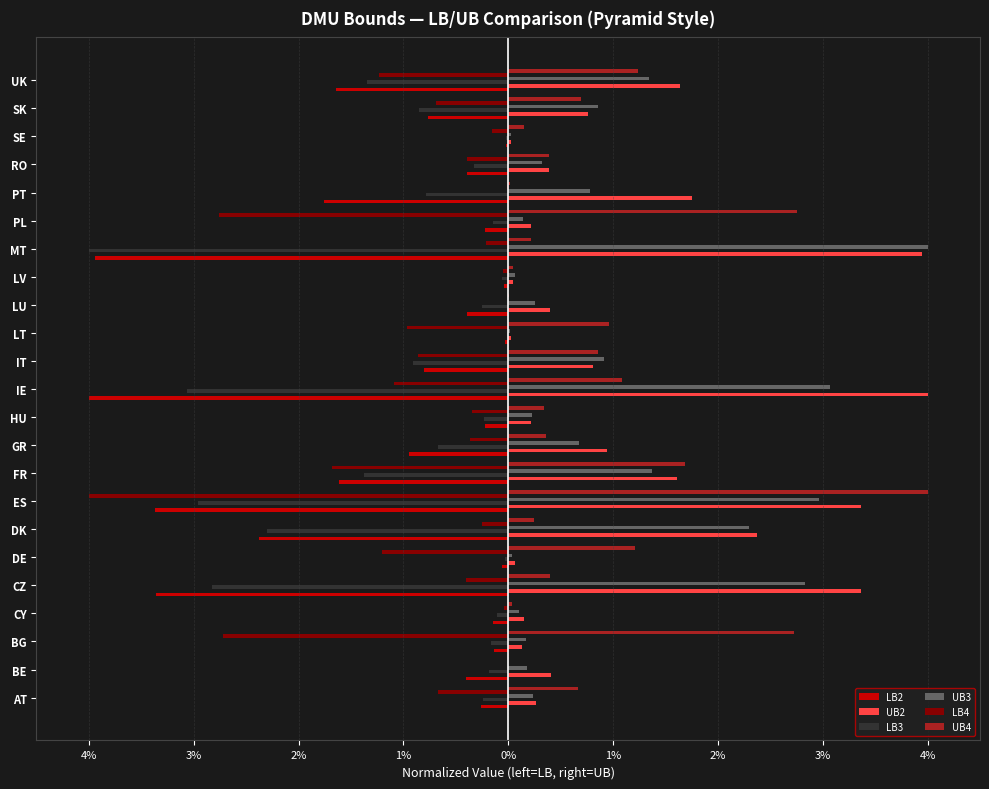

Which series has the widest spread of values?

UB4